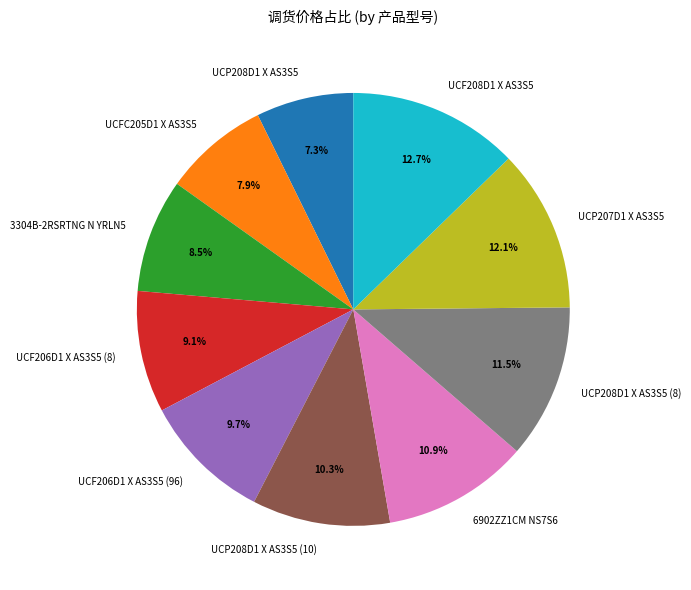

The UCF208D1 X AS3S5 slice represents 13% of the pie. True or false?

True